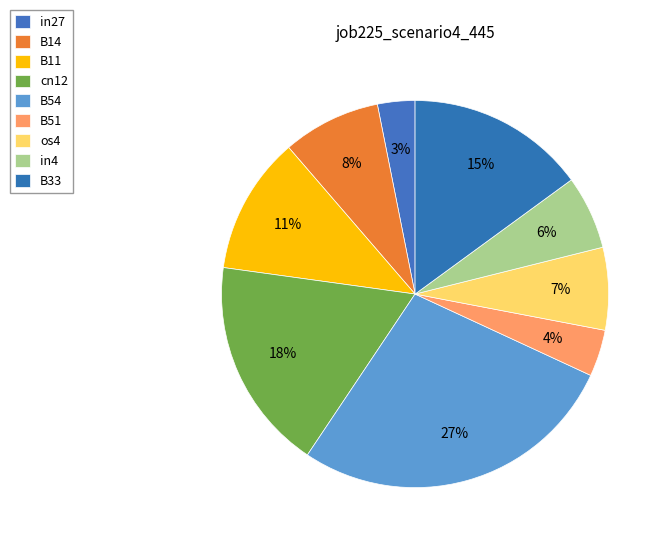

How many slices are in this pie chart?

9